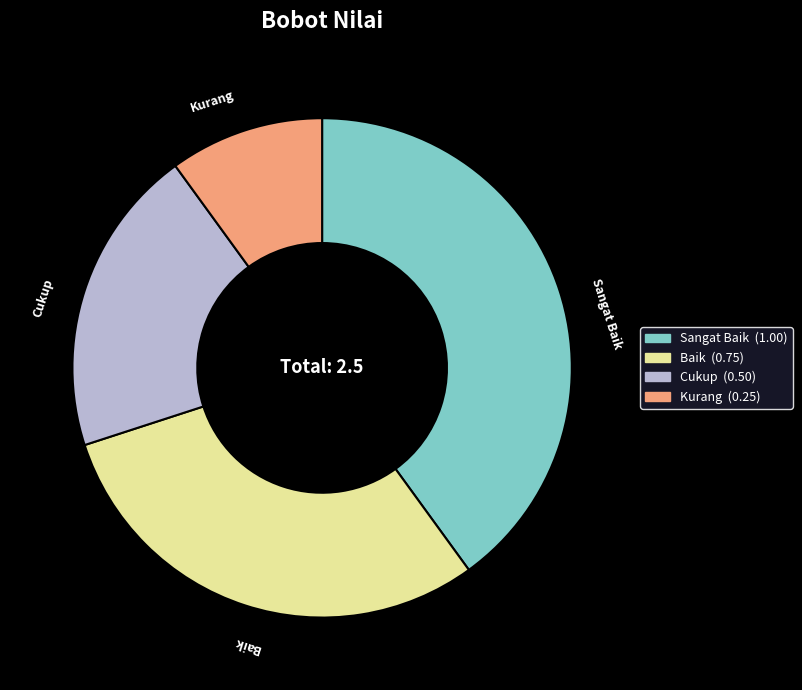

Is there a majority slice in this chart?

No